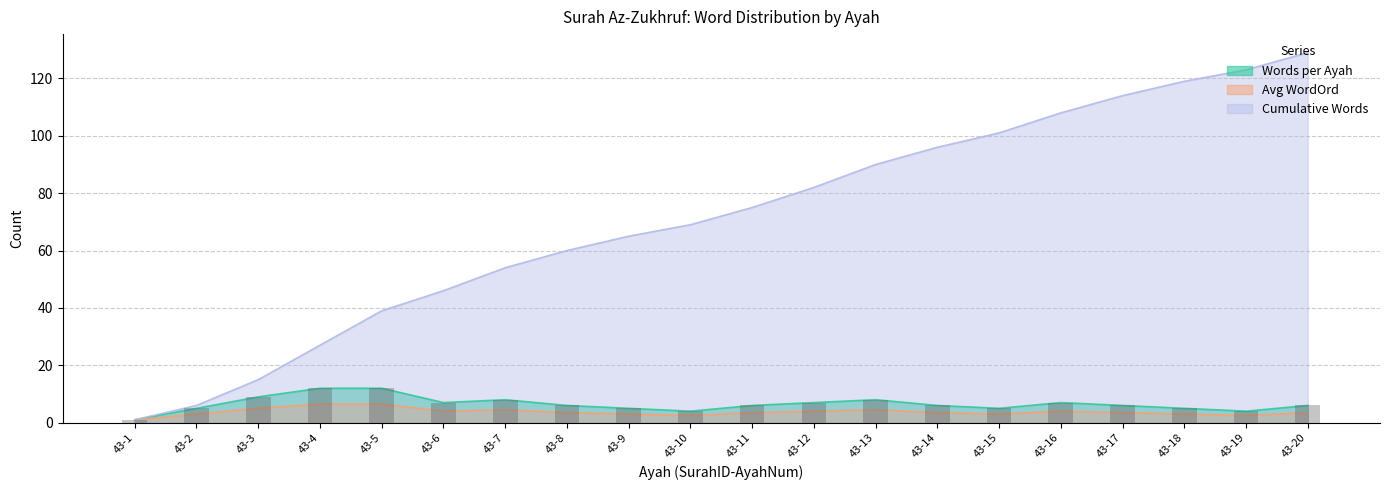

Which series has the largest range (max minus min)?

Cumulative Words